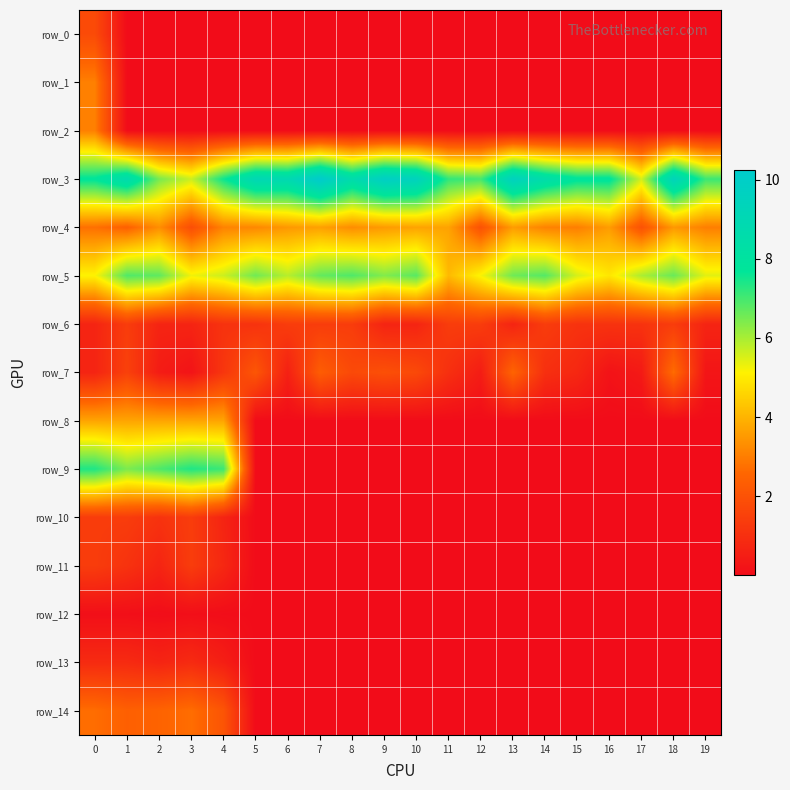

The row_2 series shows 0.0 at 6. True or false?

True